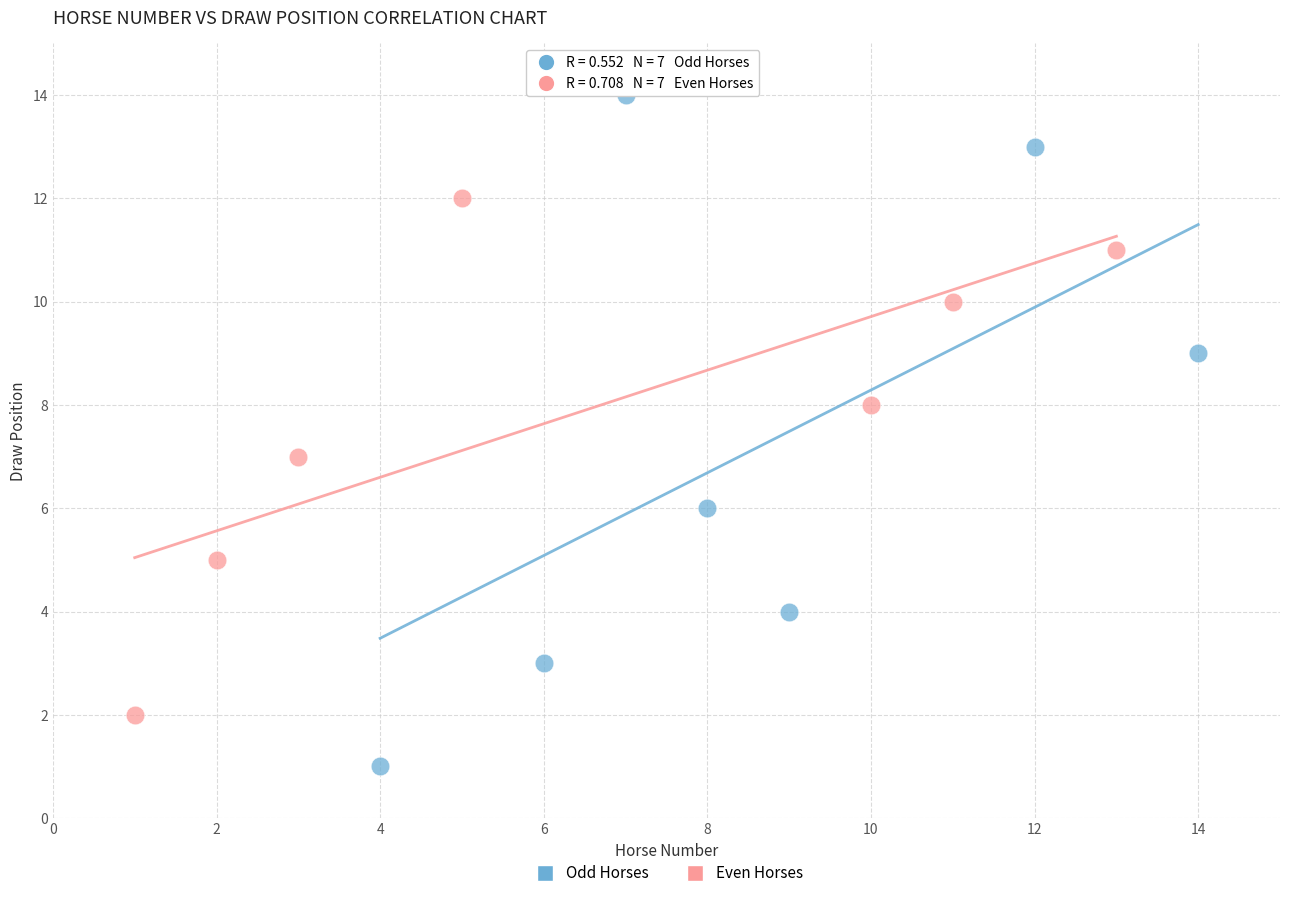

Which series reaches the minimum Y coordinate?

Odd Horses